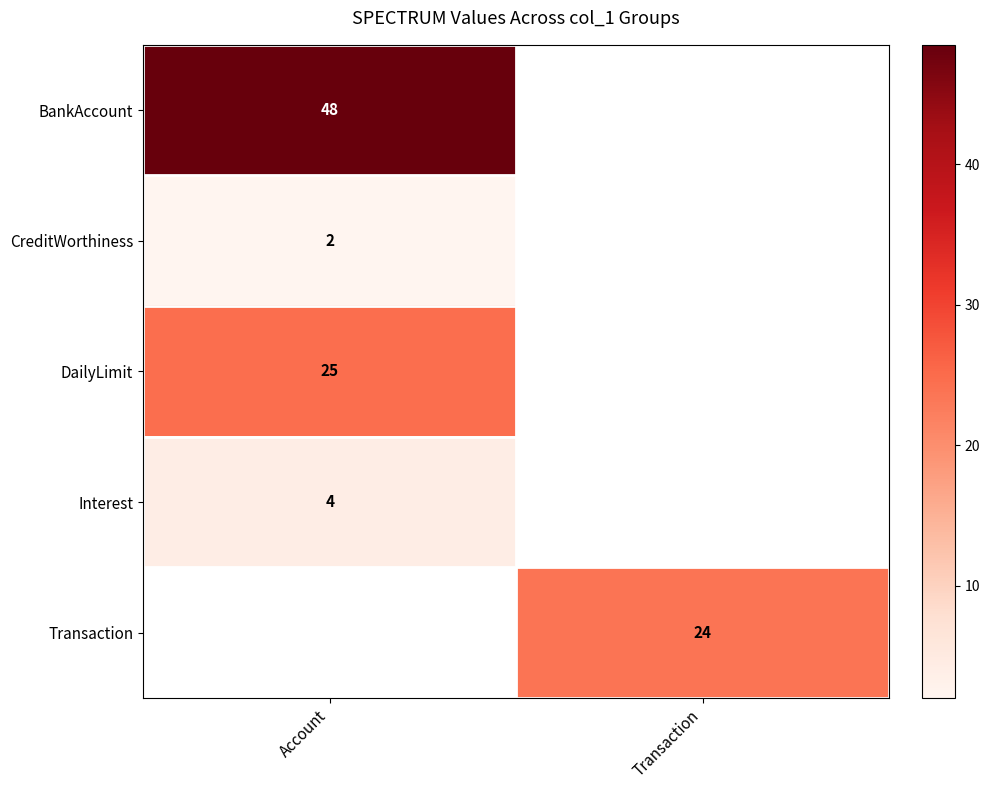

The BankAccount series shows 48.0 at Account. True or false?

True